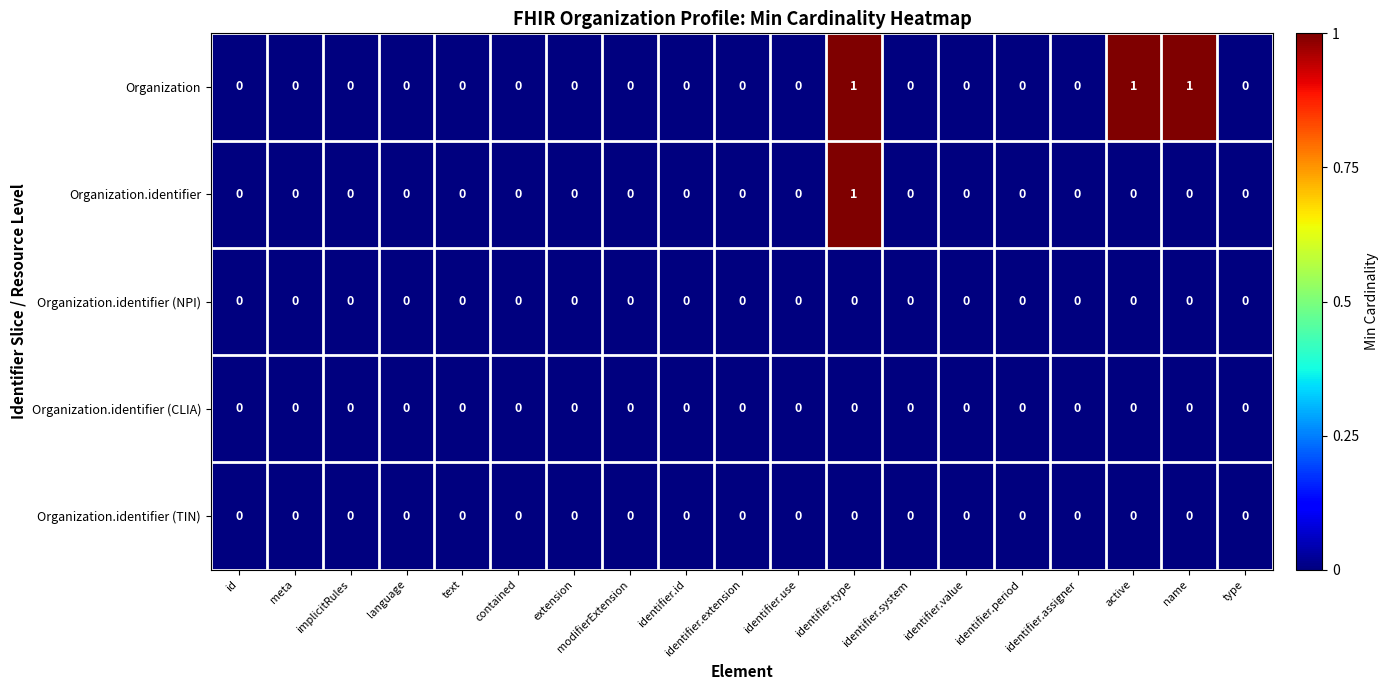

True or false: Organization.identifier (CLIA) has a value of 0 at text.

True